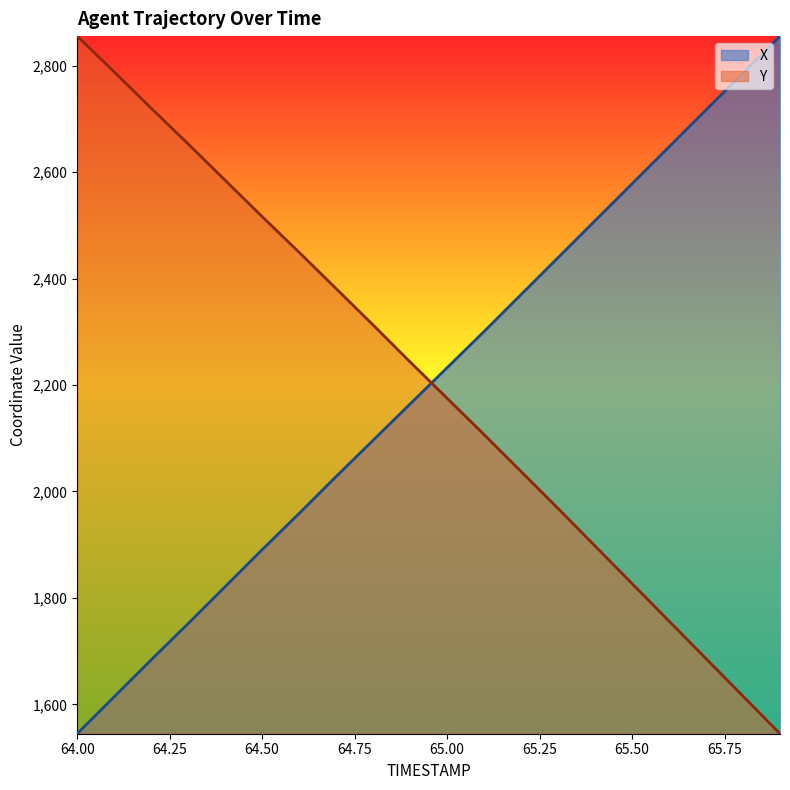

Is it true that X equals 4233.8 at 65.4?

False